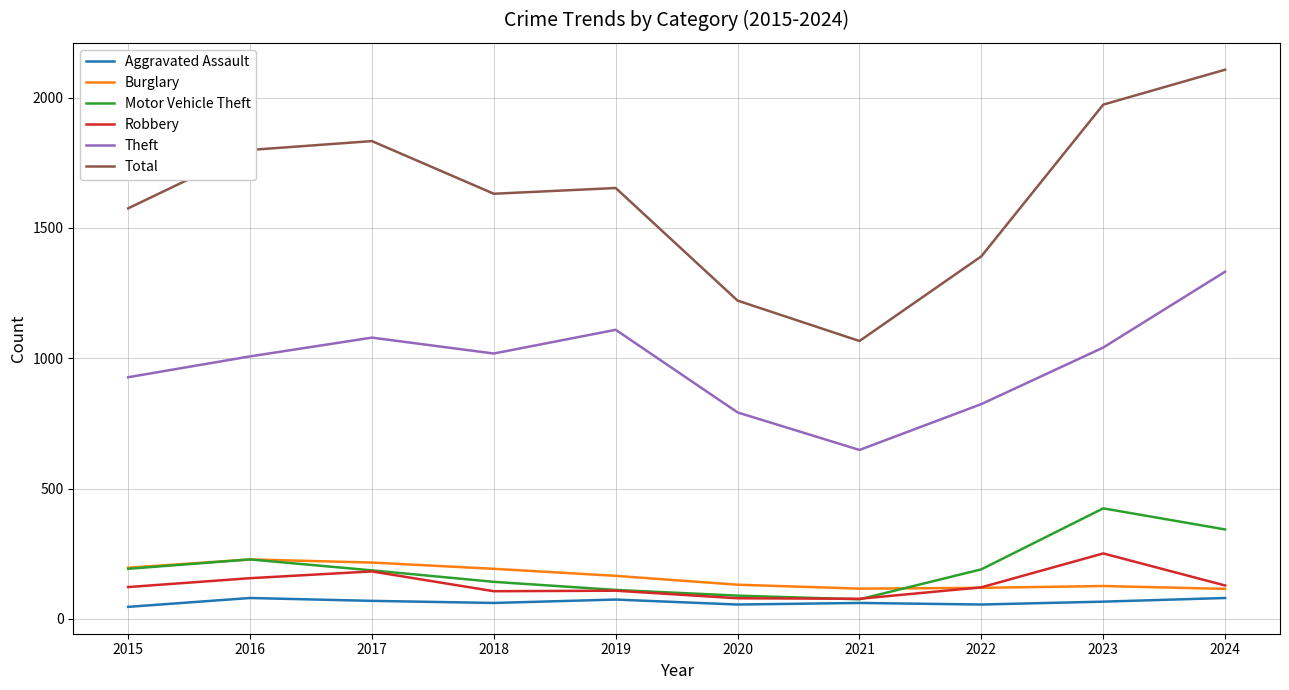

Count the number of categories in the chart.

10